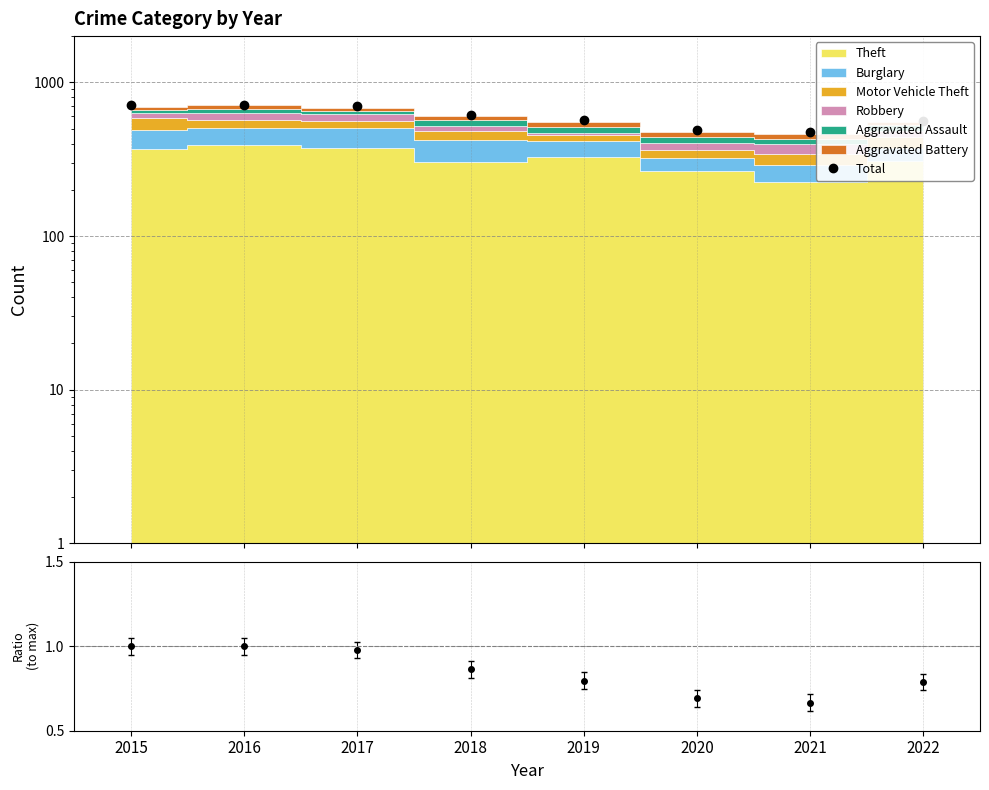

Reading left to right, extract all data points from this chart.

2015=713	2016=713	2017=697	2018=616	2019=568	2020=493	2021=474	2022=562